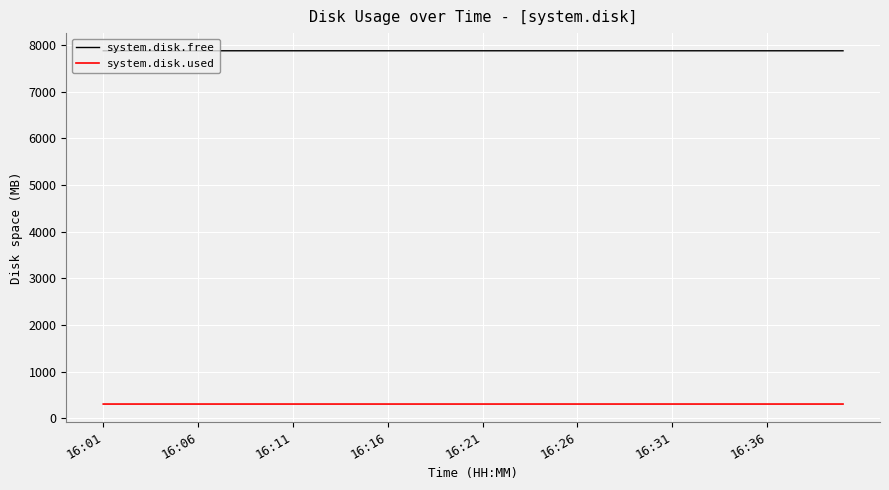

What is the difference between the maximum and minimum values in the system.disk.free series?

0.2